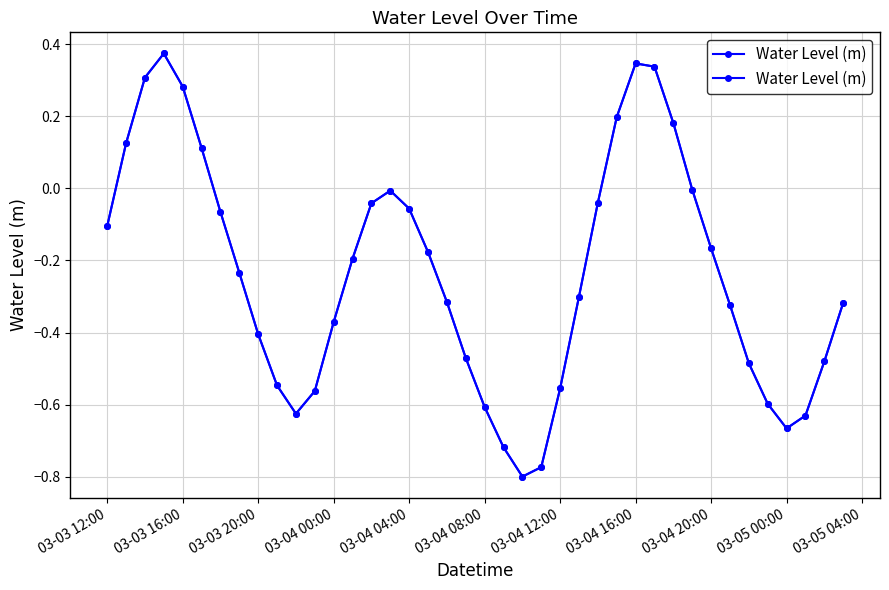

What is the greatest value displayed?

0.4